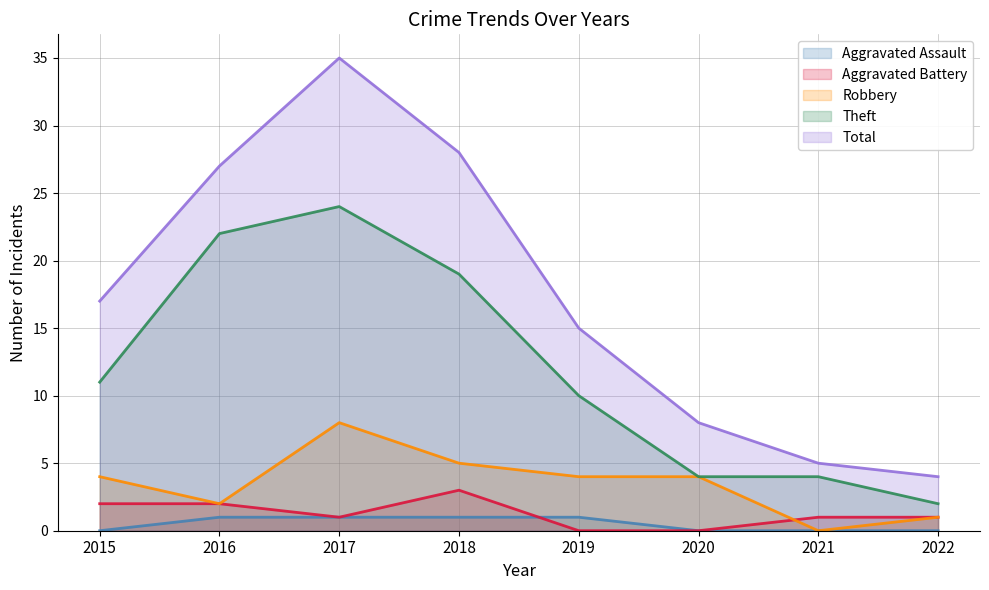

How many lines are shown in the chart?

5